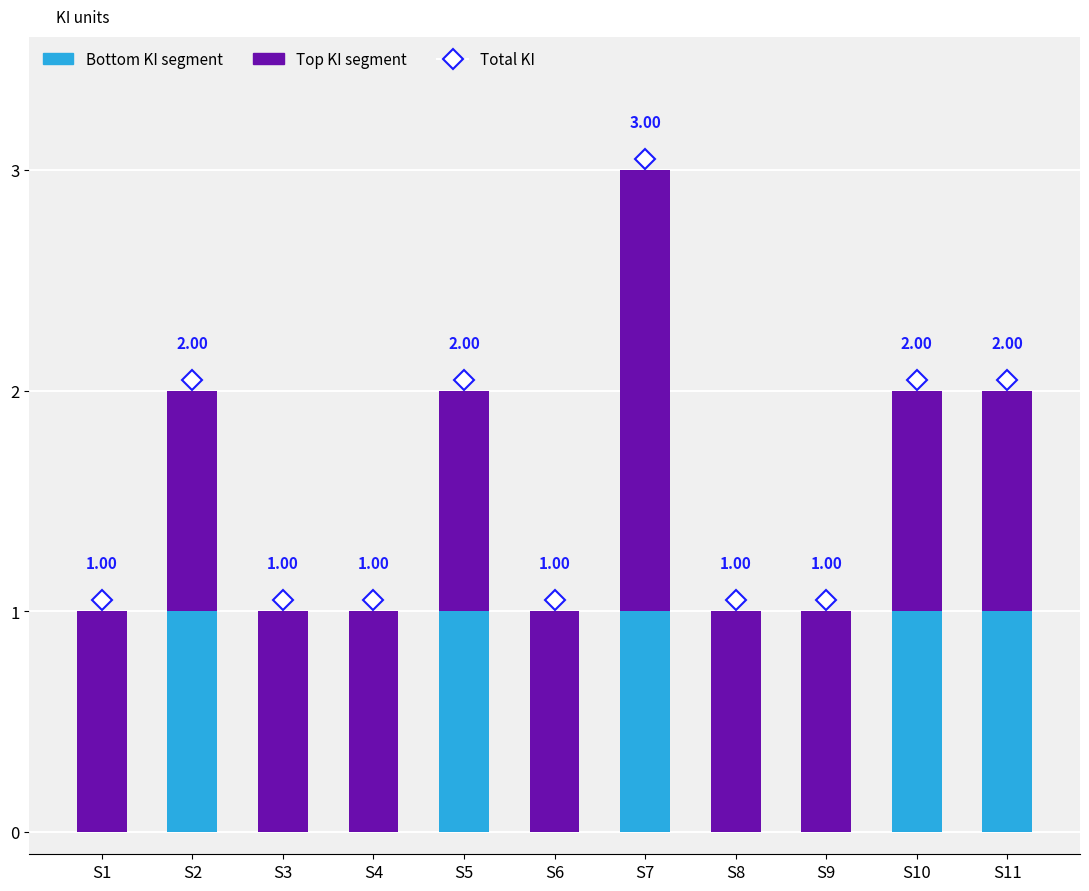

At which category is the sum across all series the highest?

S7